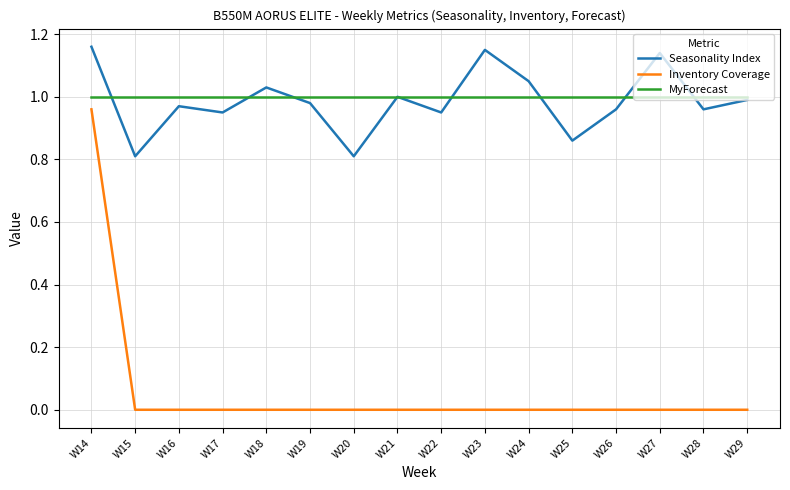

At which category is the sum across all series the highest?

W14